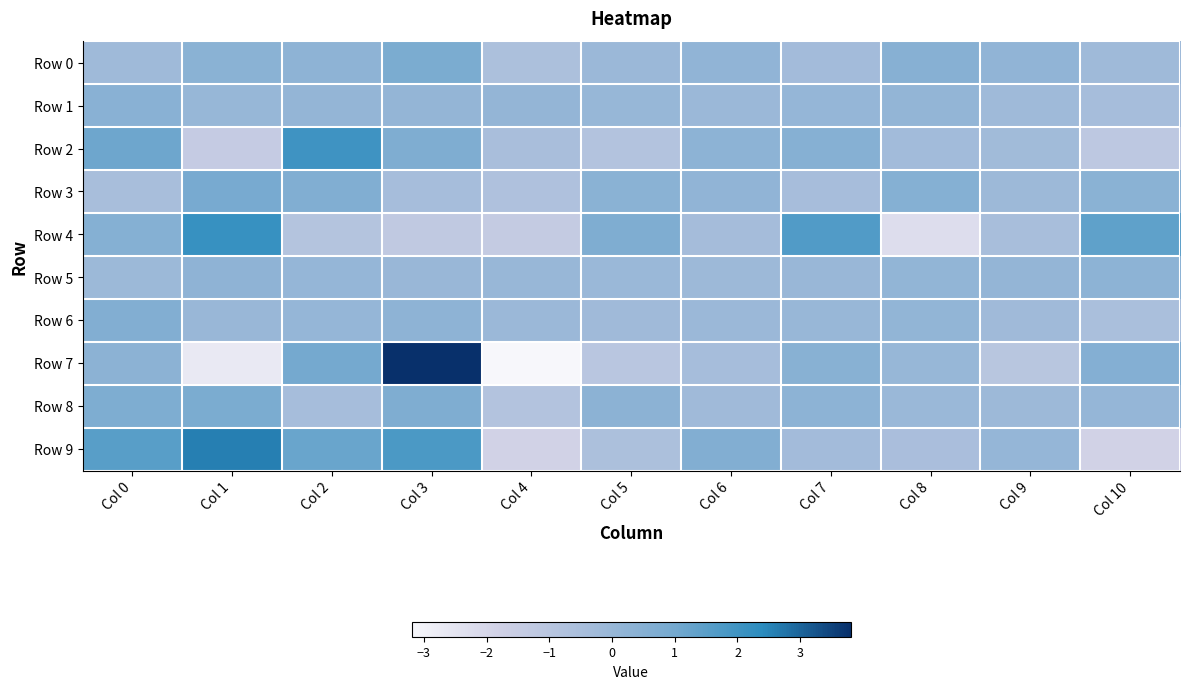

Rank the series by their maximum value, from lowest to highest.

Row 5, Row 1, Row 6, Row 8, Row 0, Row 3, Row 2, Row 4, Row 9, Row 7